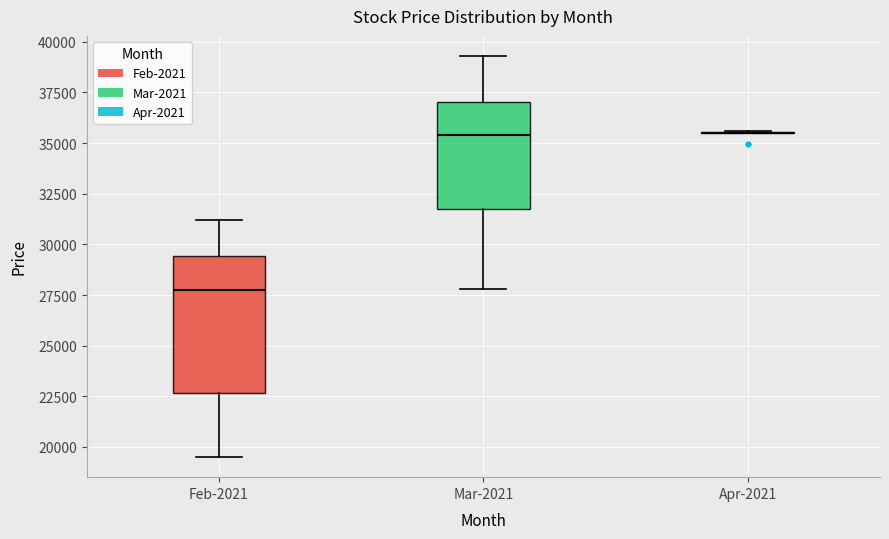

Reading left to right, transcribe this box plot: for each box, give where its median line is, the range the box spans, and where its two whiskers end, as read against the y-axis. The values are not printed on the chart, so give them approximately, as read against the axis.

Feb-2021: median 28000, box 22500 to 29500, whiskers 19500 to 31000
Mar-2021: median 35500, box 31500 to 37000, whiskers 28000 to 39500
Apr-2021: box collapsed to a line at 35500, whiskers 35500 to 35500